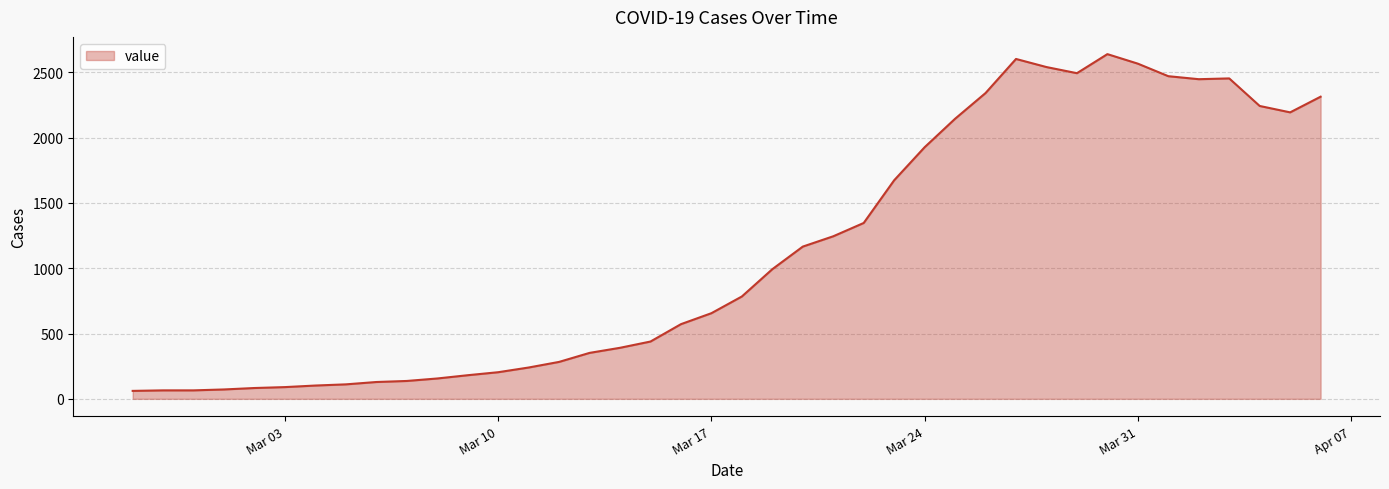

What is the greatest value displayed?

2640